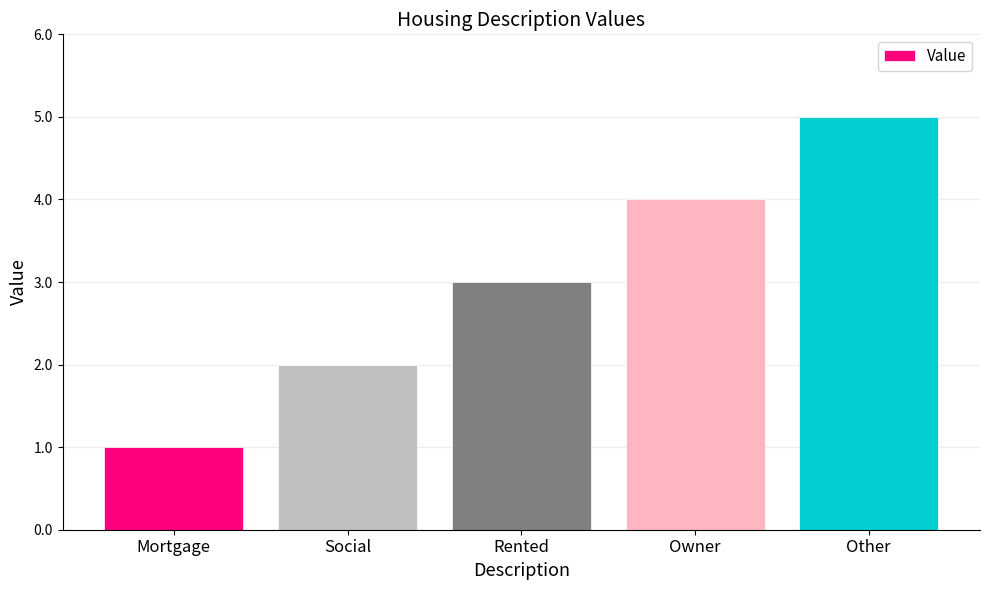

Count the number of data series in this chart.

1